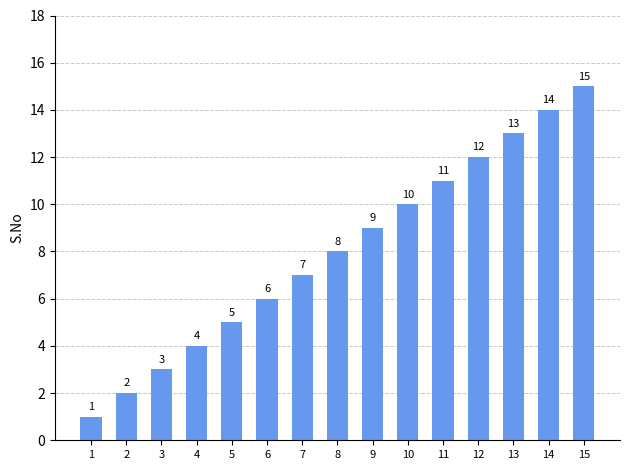

Is it true that the value at 12 is 20?

False